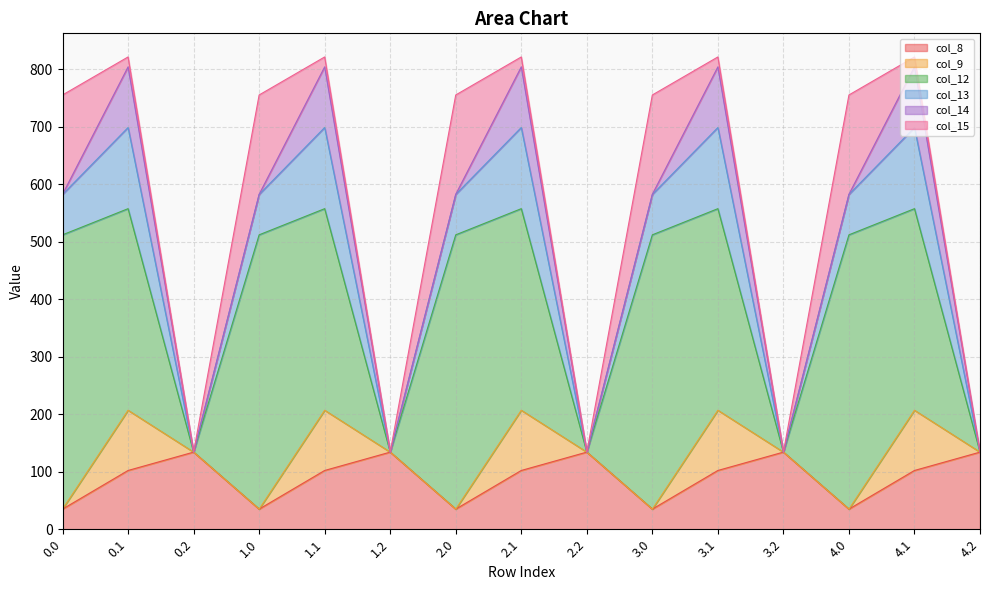

What is the sum of all col_9 values?

523.9